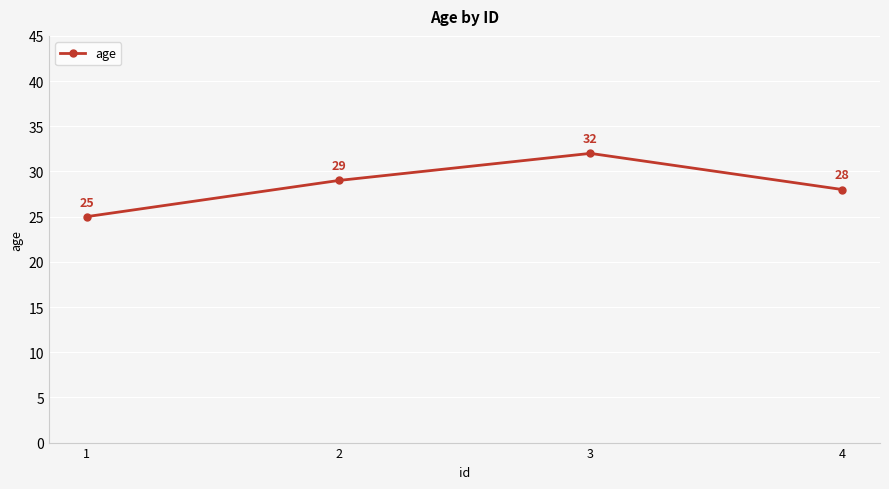

True or false: the data shows 42 at 4.

False